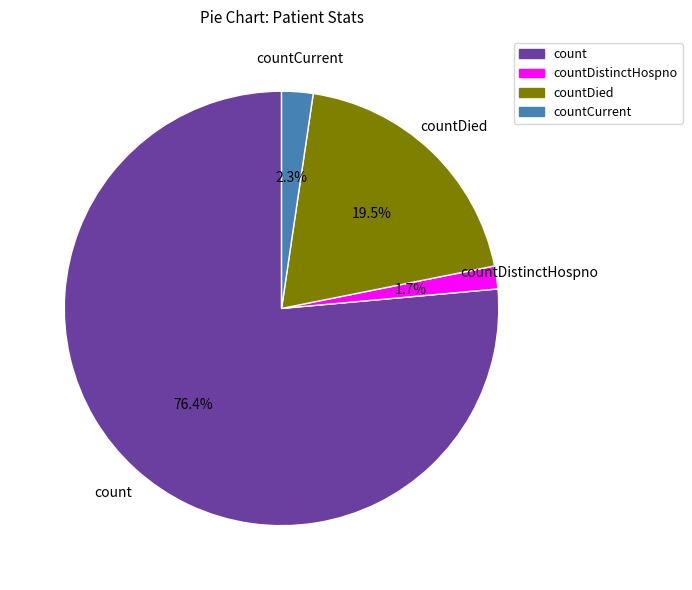

What is the ratio of the value at countDistinctHospno to the value at countDied?

0.1